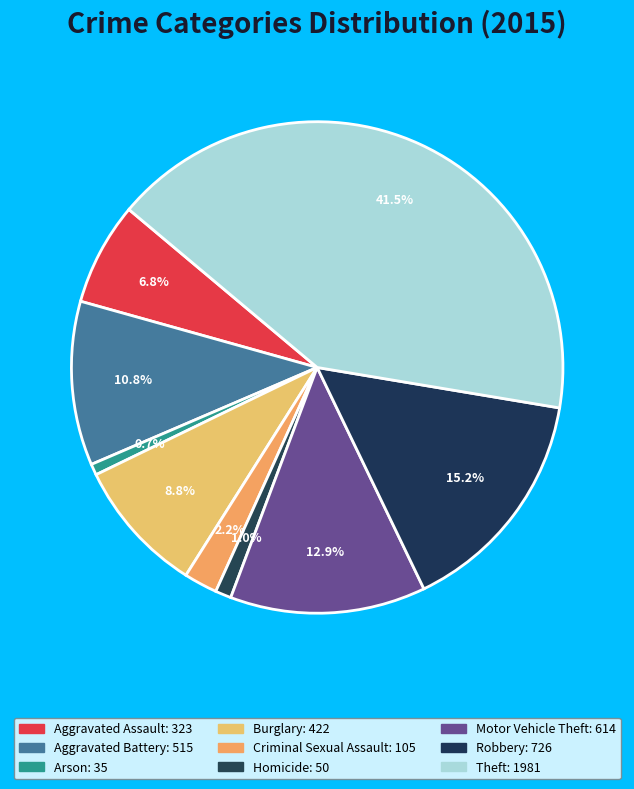

What is the ratio of the value at Homicide to the value at Aggravated Battery?

0.1